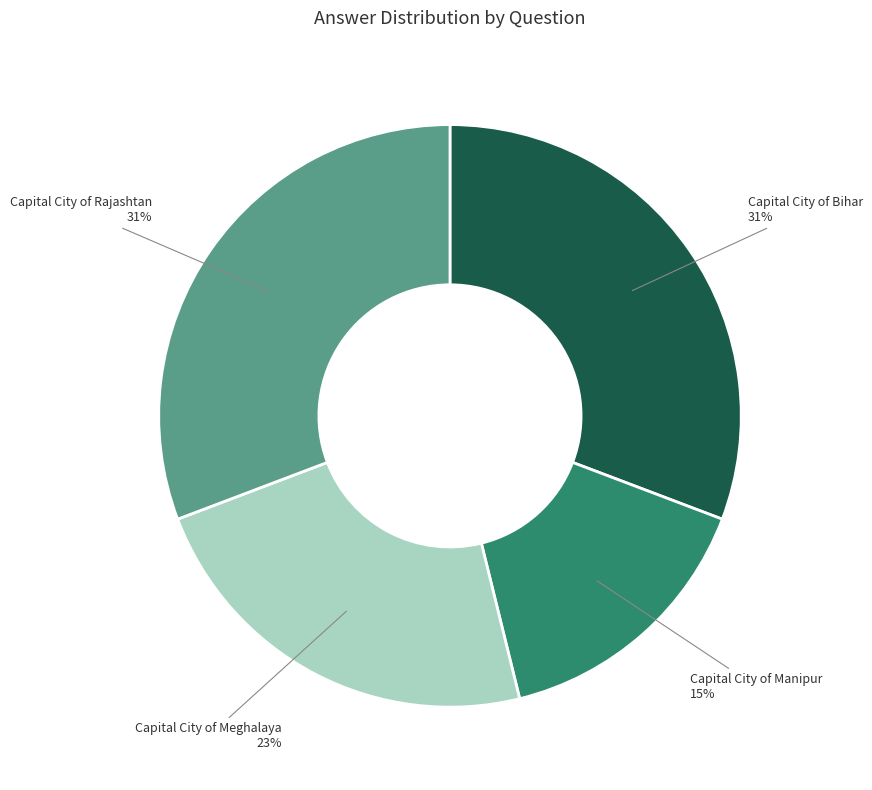

What percentage is the Capital City of Manipur slice, to the nearest percent?

15%